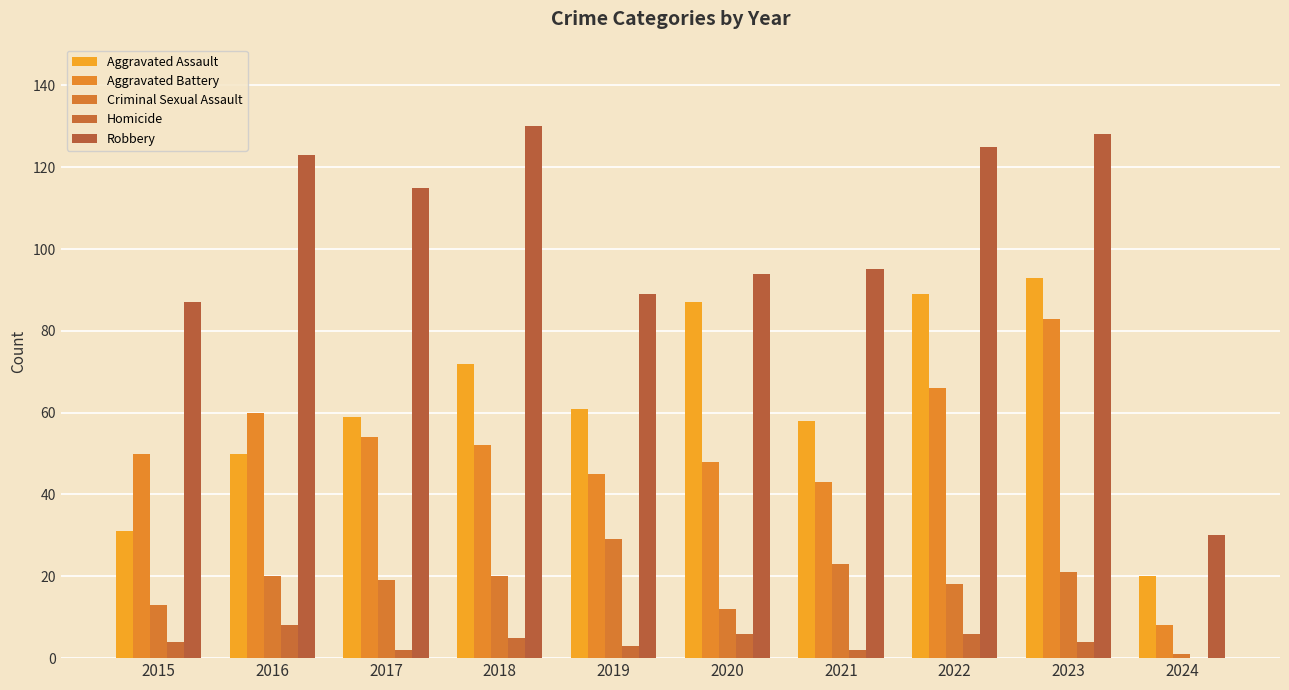

What is the value of the Homicide bar at the 1st from the left?

4